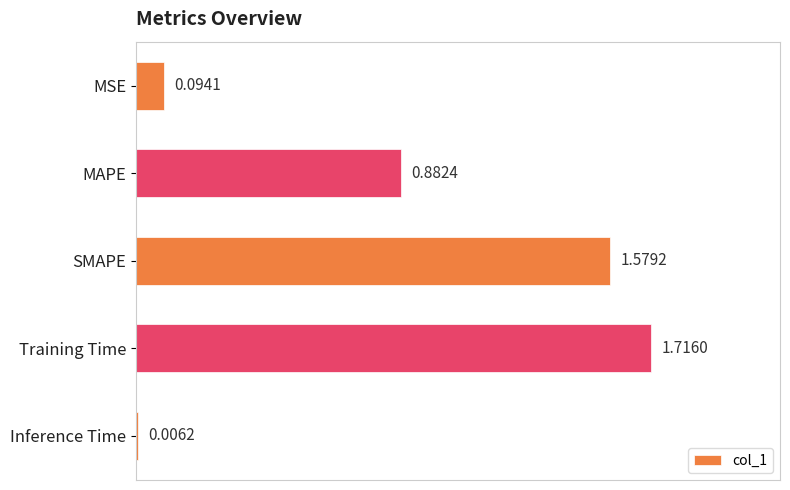

Where is the data nearest to the value 0?

Inference Time